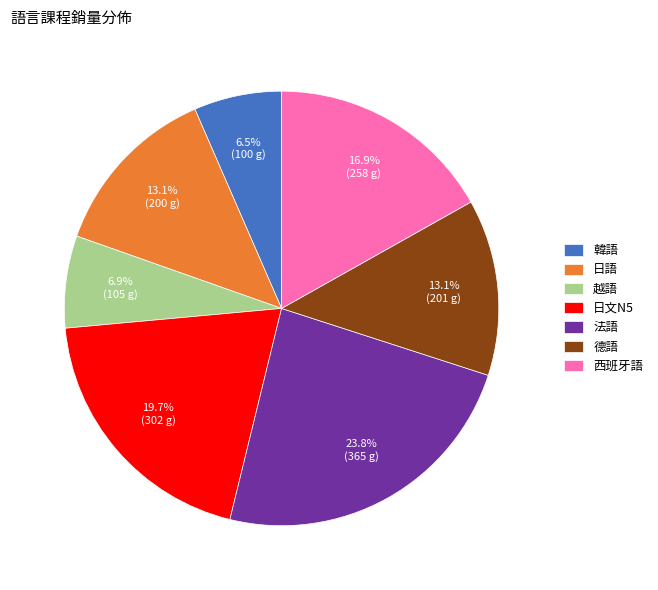

To the nearest percent, what percentage of the pie is 日文N5?

20%